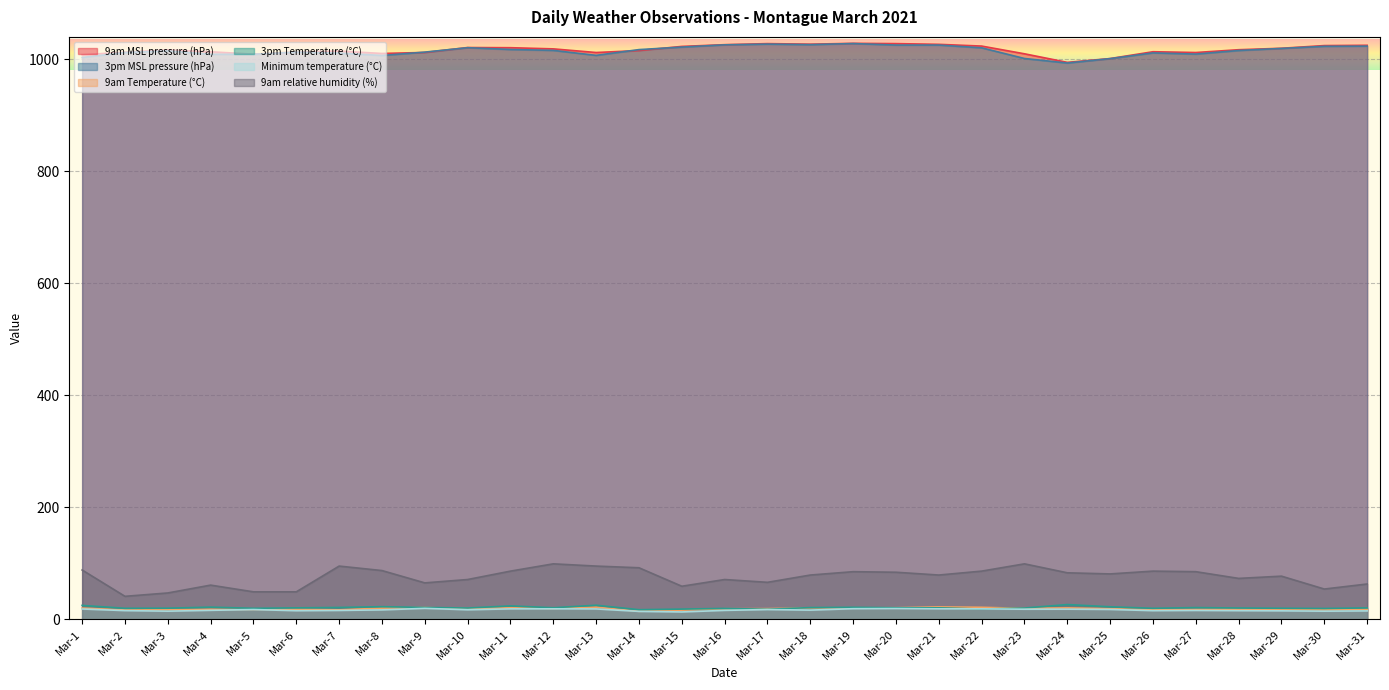

True or false: 9am relative humidity (%) and 9am MSL pressure (hPa) cross at least once.

False